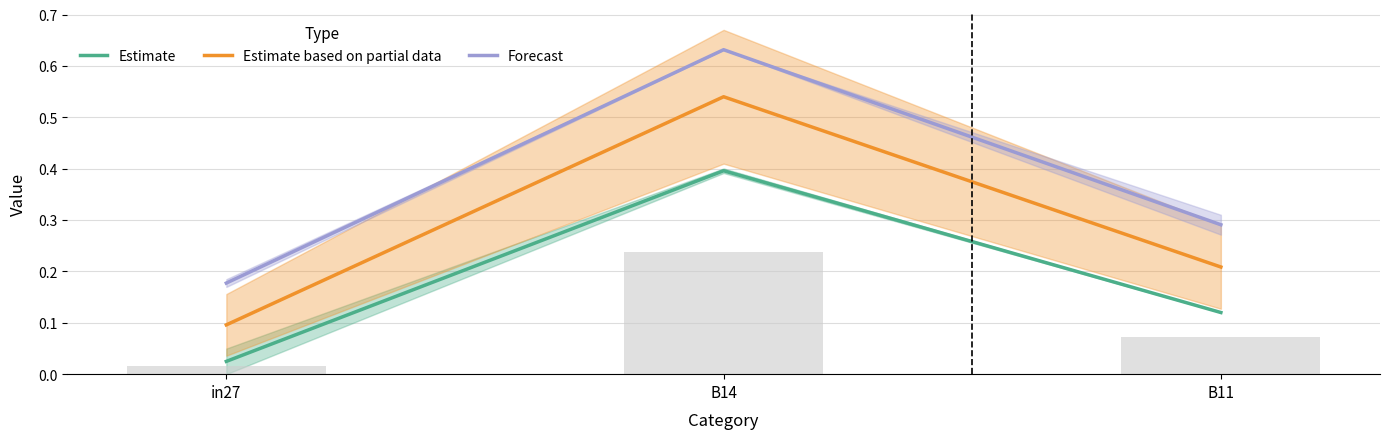

What is the difference between the maximum and minimum values in the Estimate series?

0.4